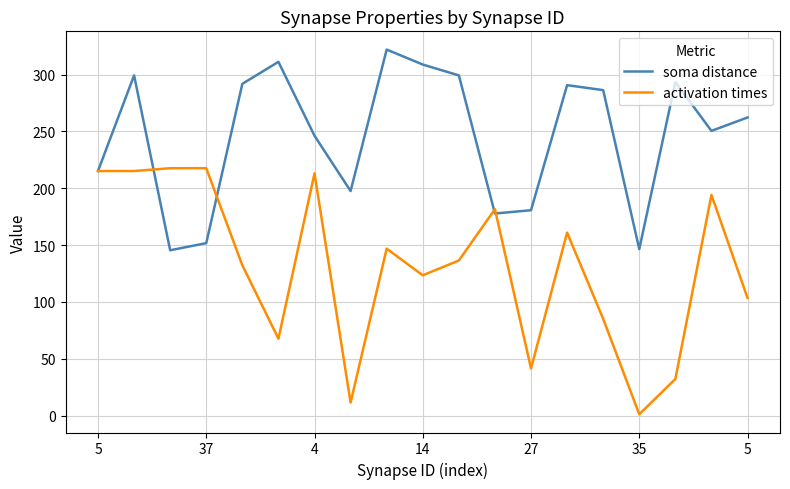

What is the average value of the soma distance series?

246.1